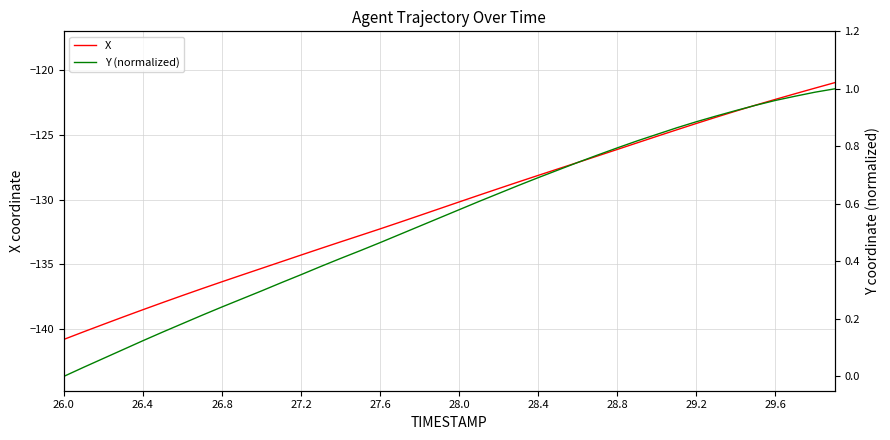

True or false: Y (normalized) and X cross at least once.

False